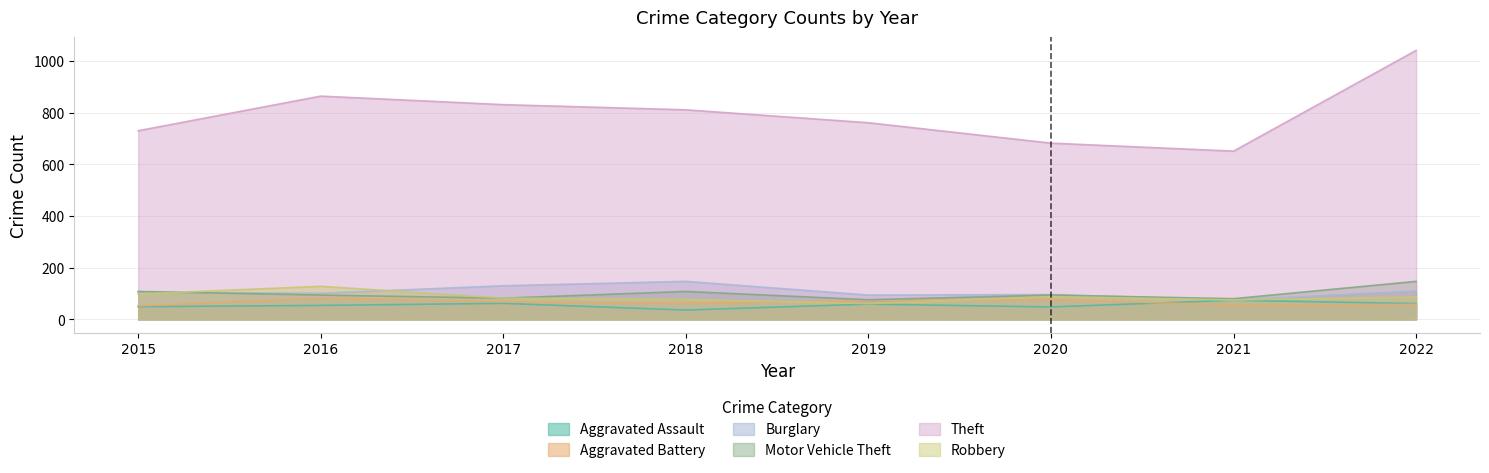

What is the smallest value displayed?

36